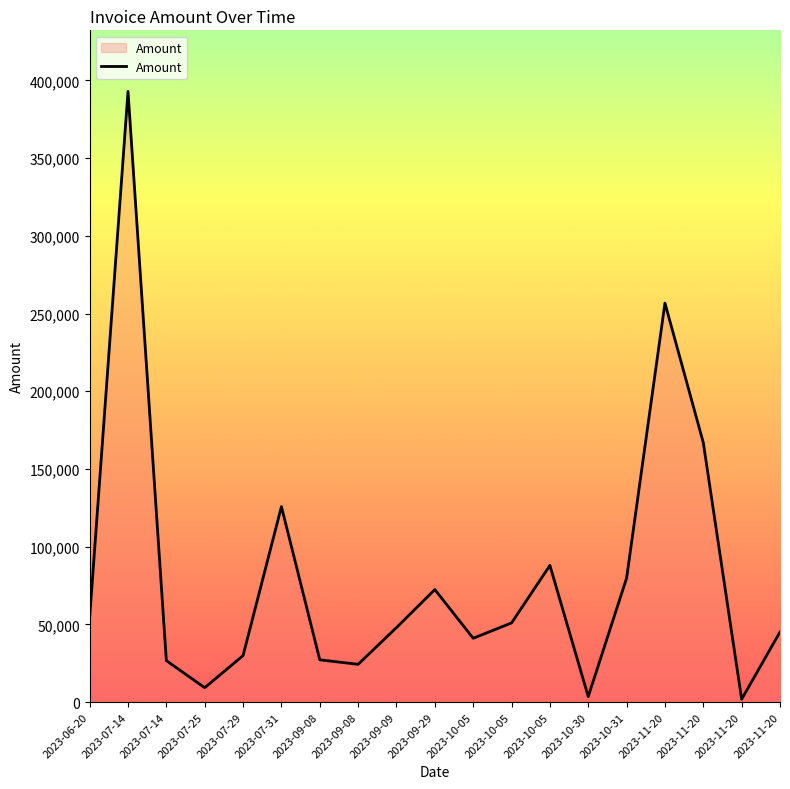

List the labels in order of value, largest first.

2023-07-14, 2023-11-20, 2023-11-20, 2023-07-31, 2023-10-05, 2023-10-31, 2023-09-29, 2023-06-20, 2023-10-05, 2023-09-09, 2023-11-20, 2023-10-05, 2023-07-29, 2023-09-08, 2023-07-14, 2023-09-08, 2023-07-25, 2023-10-30, 2023-11-20